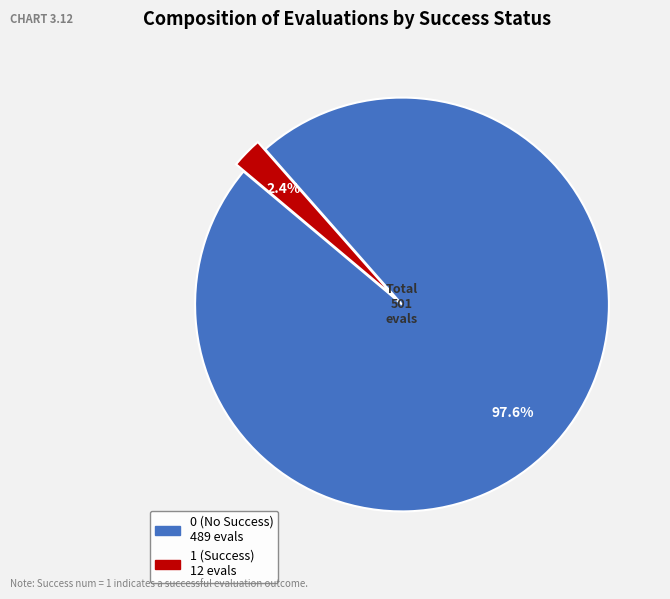

Is there a majority slice in this chart?

Yes